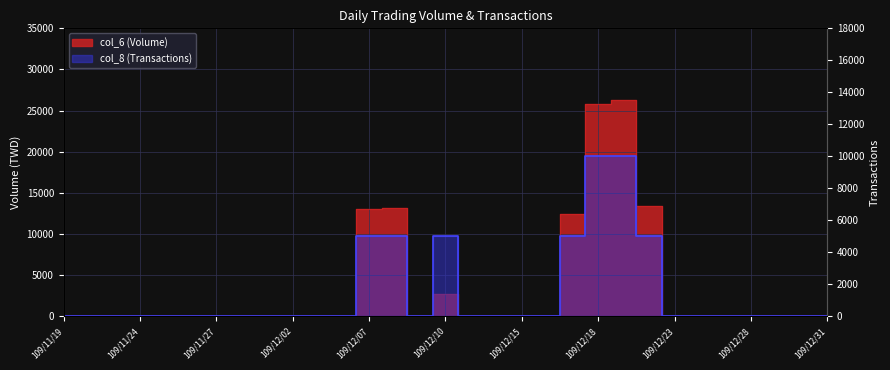

How many interior local peaks does the col_6 (Volume) series have?

3